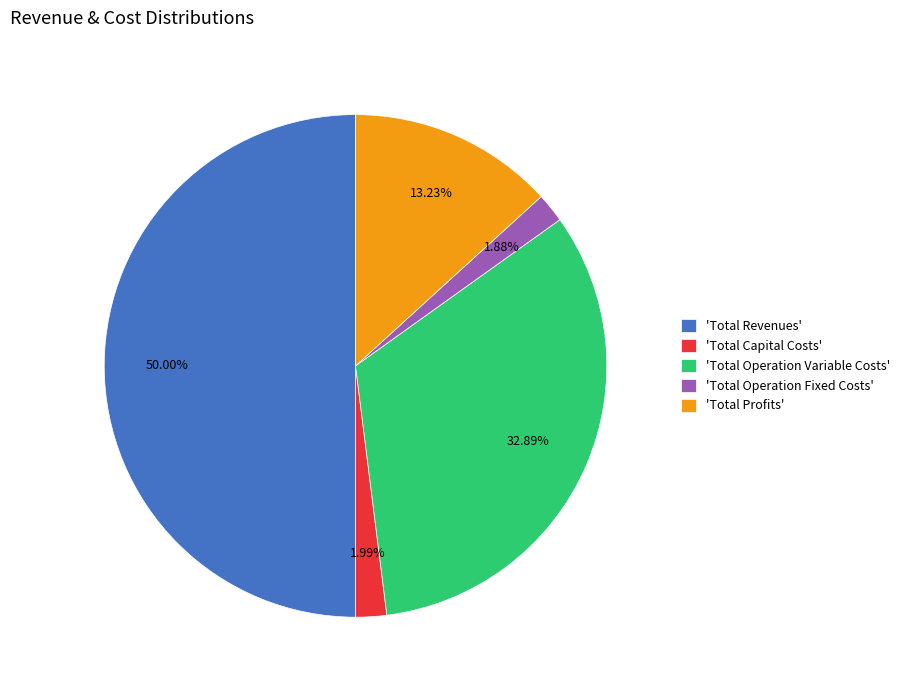

How many slices are in this pie chart?

5